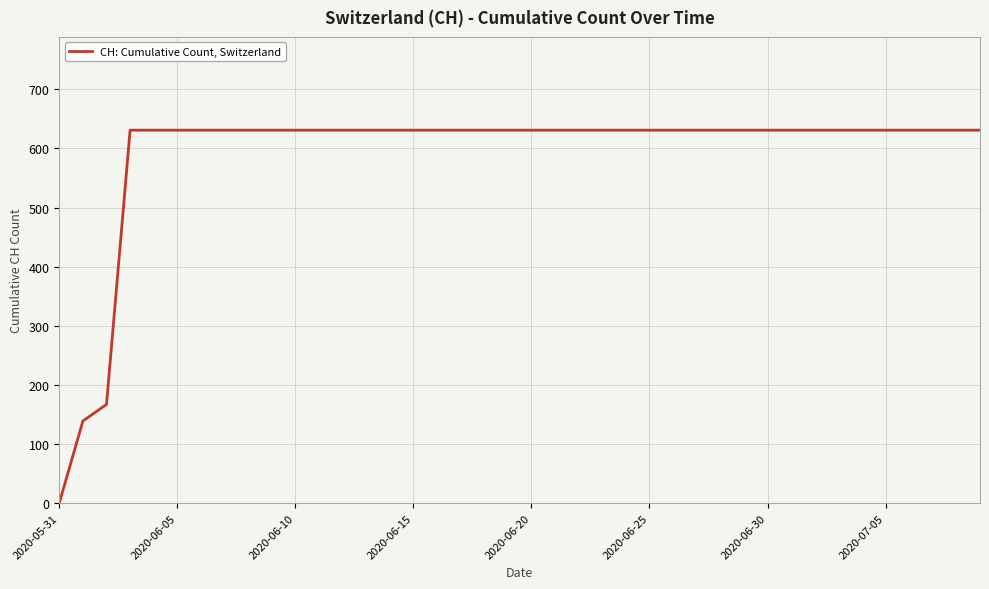

What is the greatest value displayed?

631